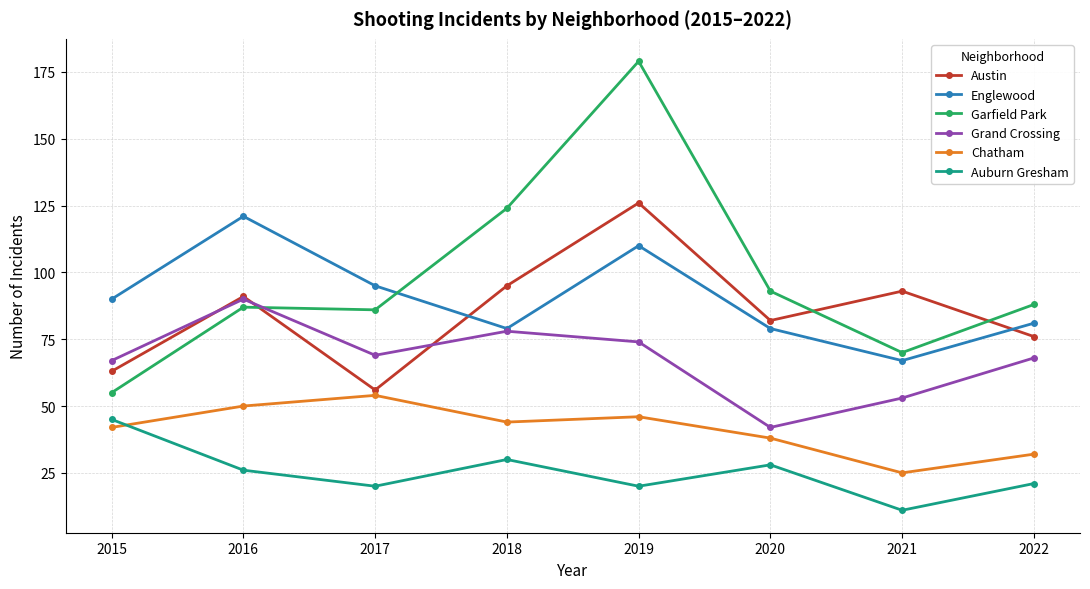

True or false: Auburn Gresham and Grand Crossing cross at least once.

False